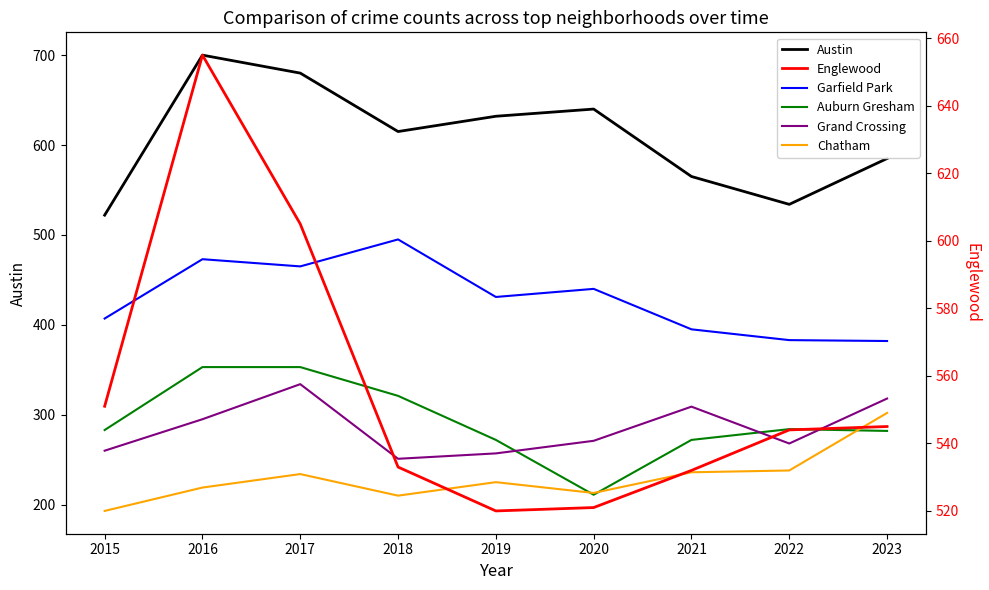

What is the sum of all Englewood values?

5006